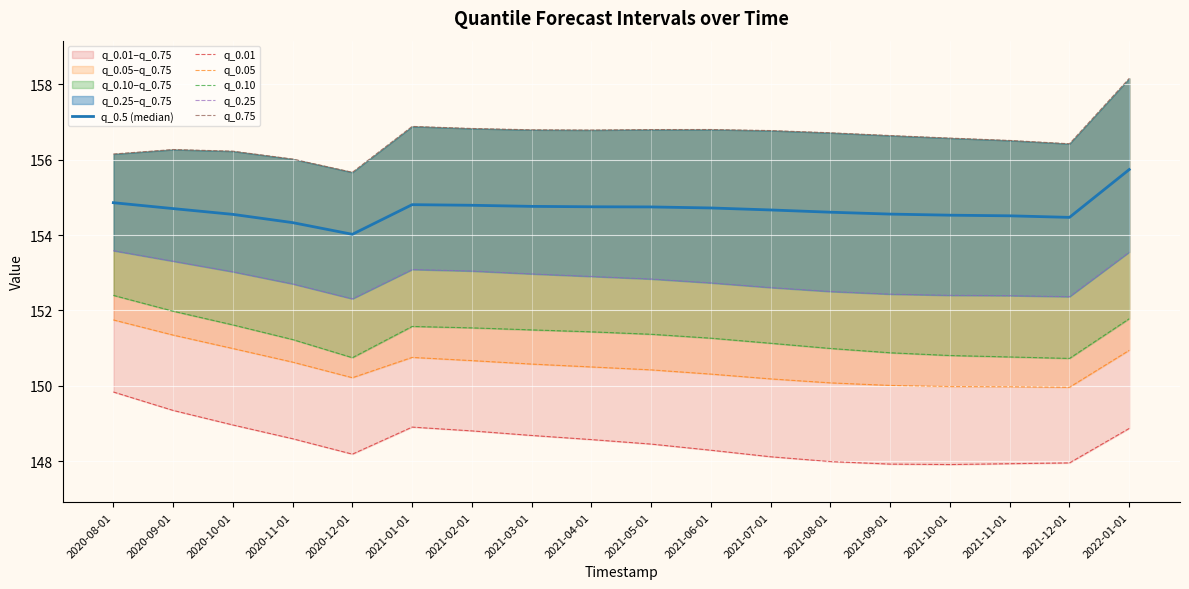

What is the label of the 1st point from the right?

2022-01-01